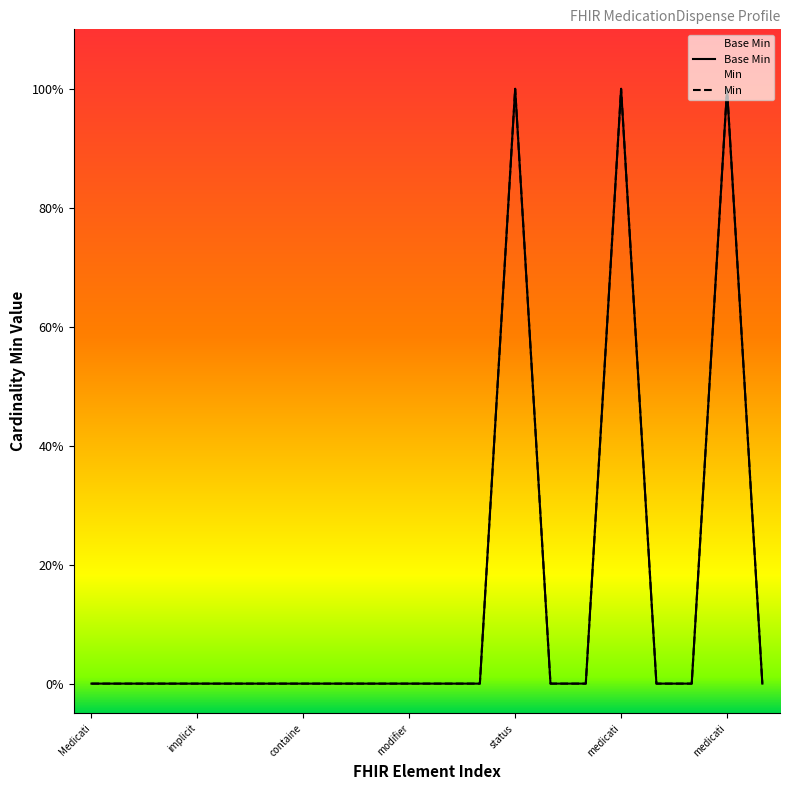

Where is the first local maximum for Base Min?

status